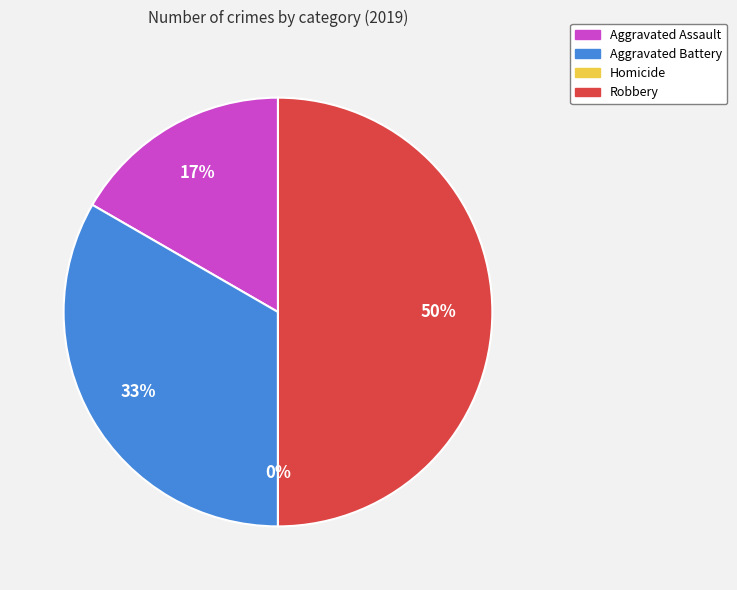

True or false: Robbery accounts for 50% of the total.

True